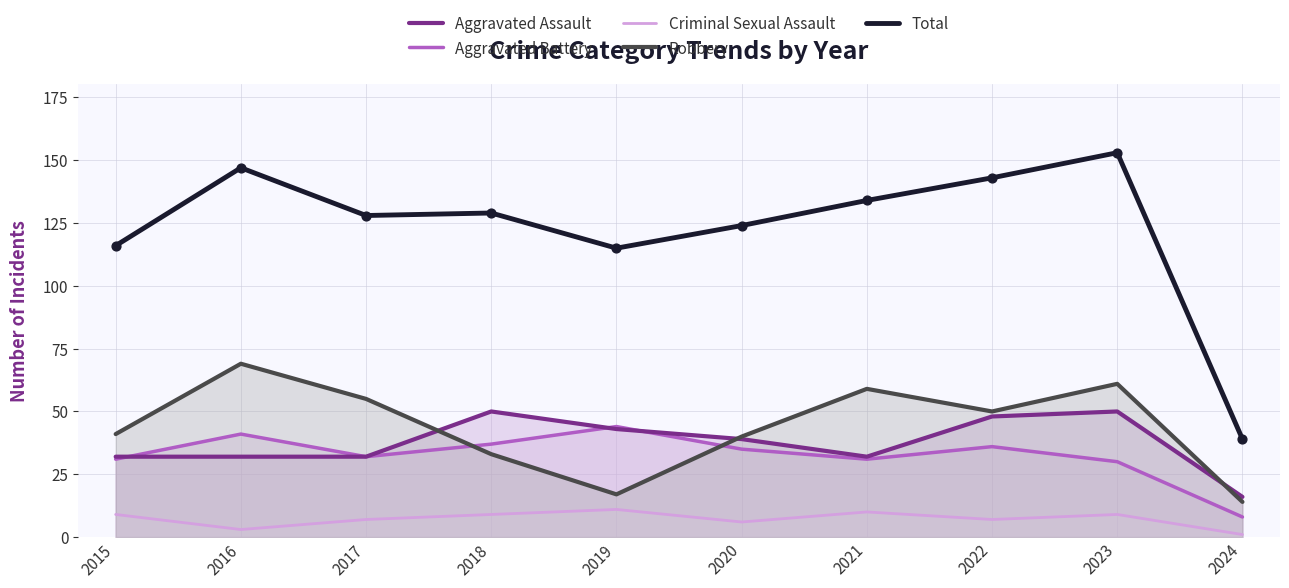

Which series contains the lowest Y value?

Criminal Sexual Assault